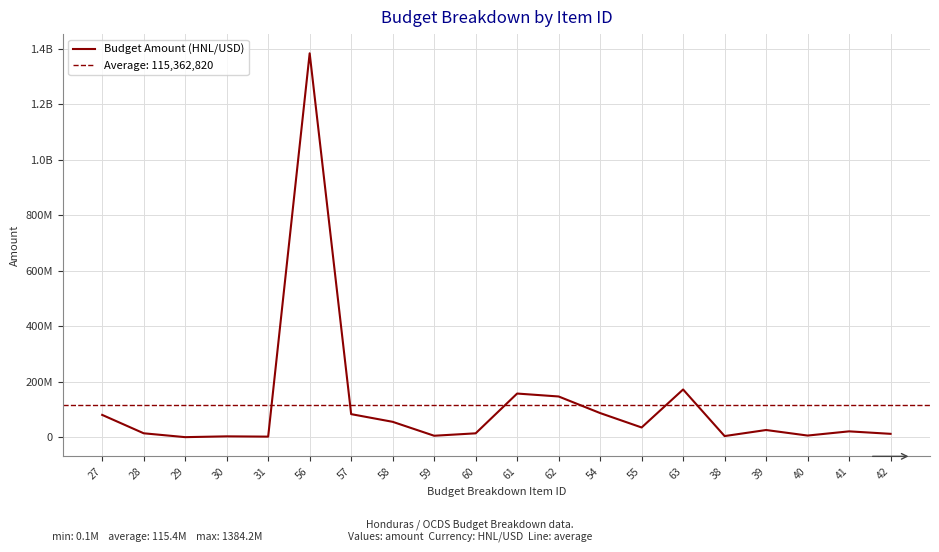

What is the sum of the values at 60 and 40?

19682240